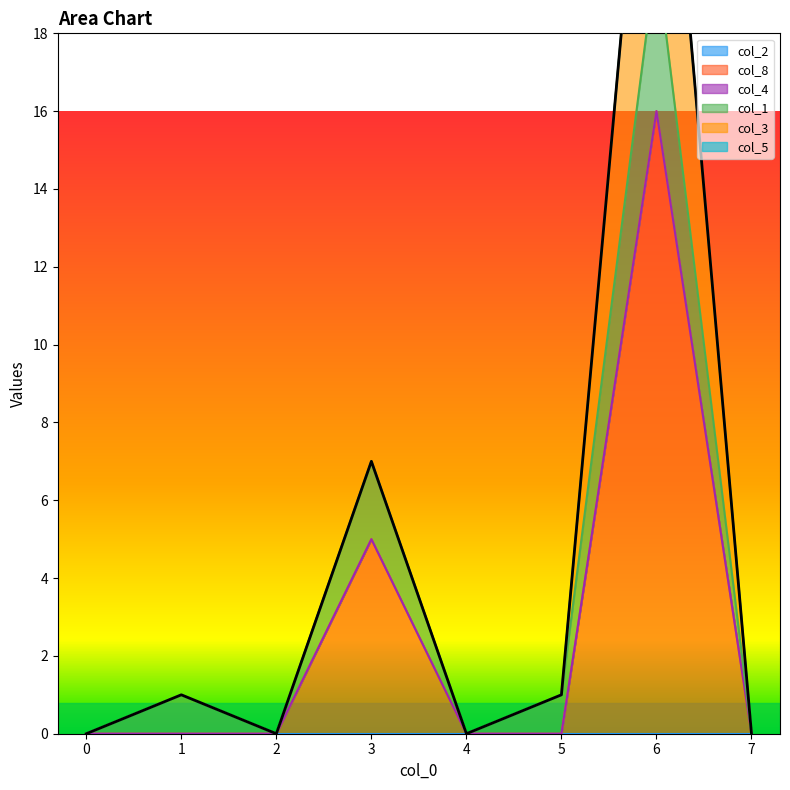

How many distinct data groups are displayed?

6